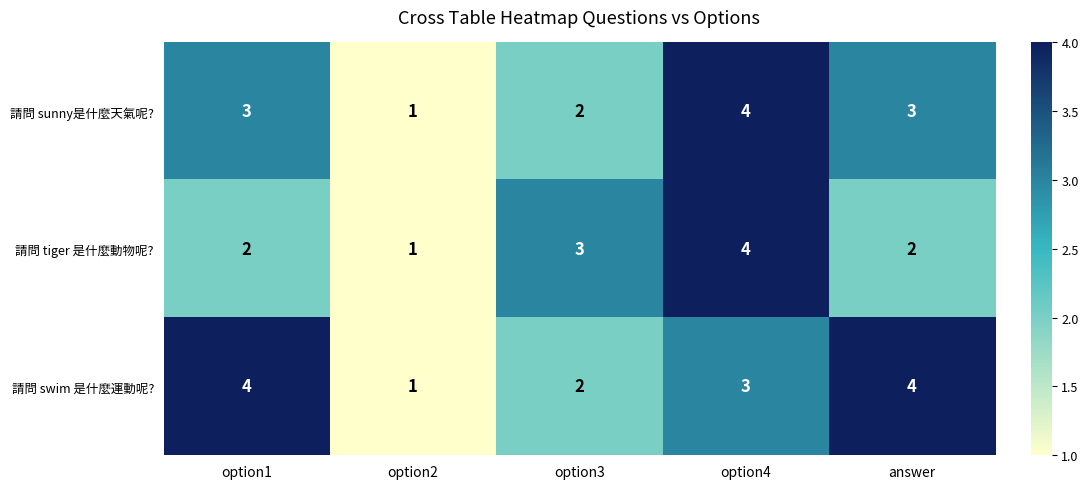

Which series has the largest total across all categories?

請問 swim 是什麼運動呢?